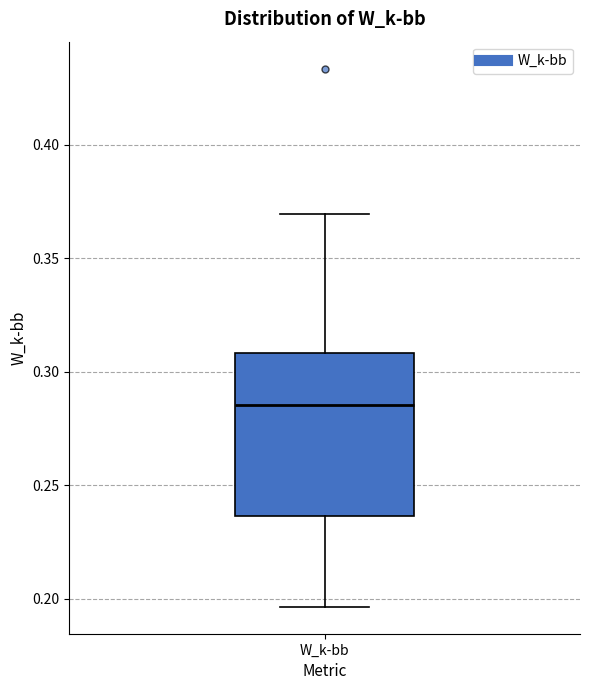

Read this box plot against the y-axis: the position of the median line, the range covered by the box, and the ends of both whiskers. The values are not printed on the chart, so give them approximately, as read against the axis.

median 0.285, box 0.235 to 0.310, whiskers 0.195 to 0.370